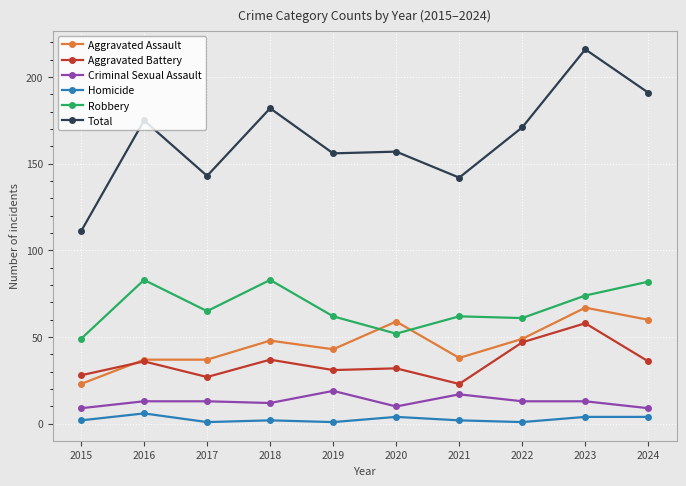

What is the average value of the Homicide series?

3